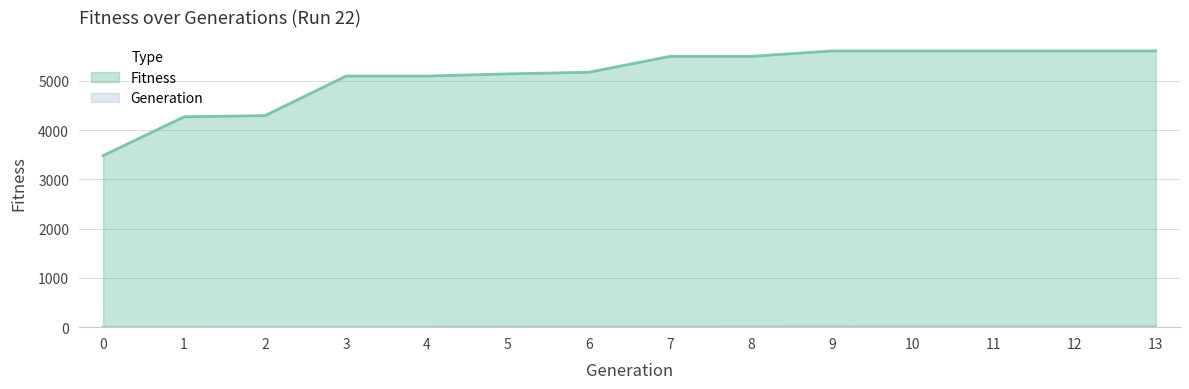

List the series in order of their overall mean, lowest first.

Generation, Fitness